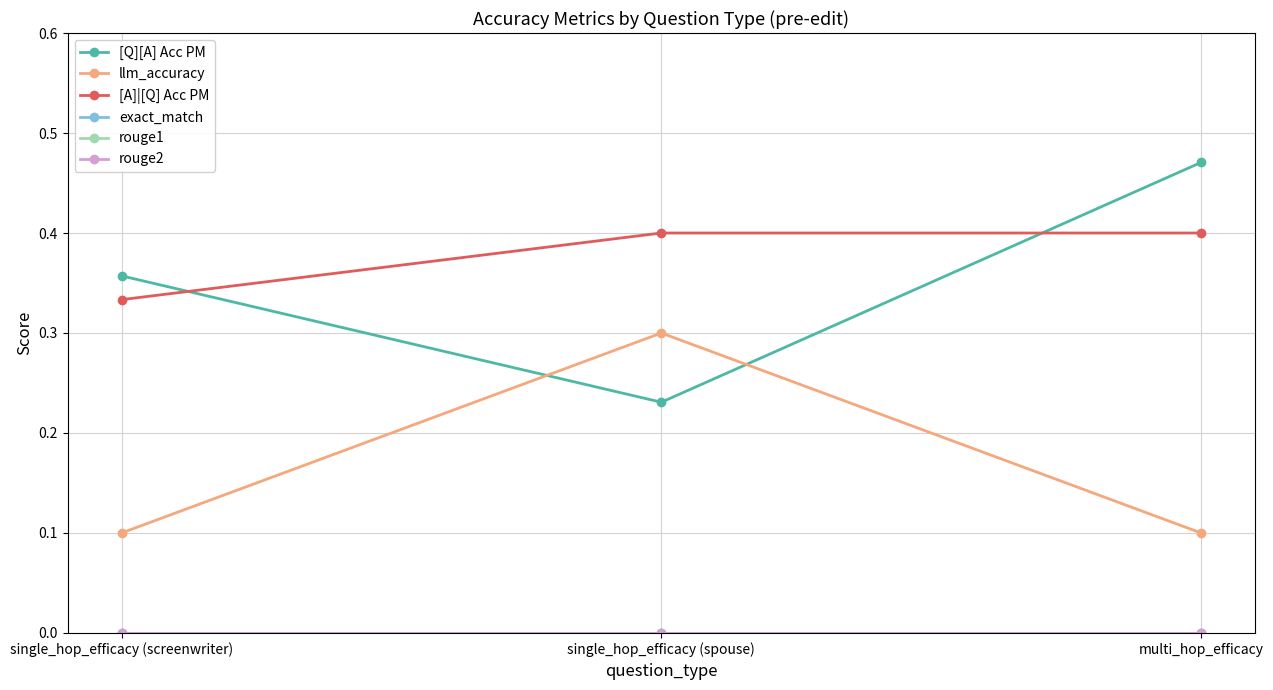

Is this an area chart (filled region under the line)?

No